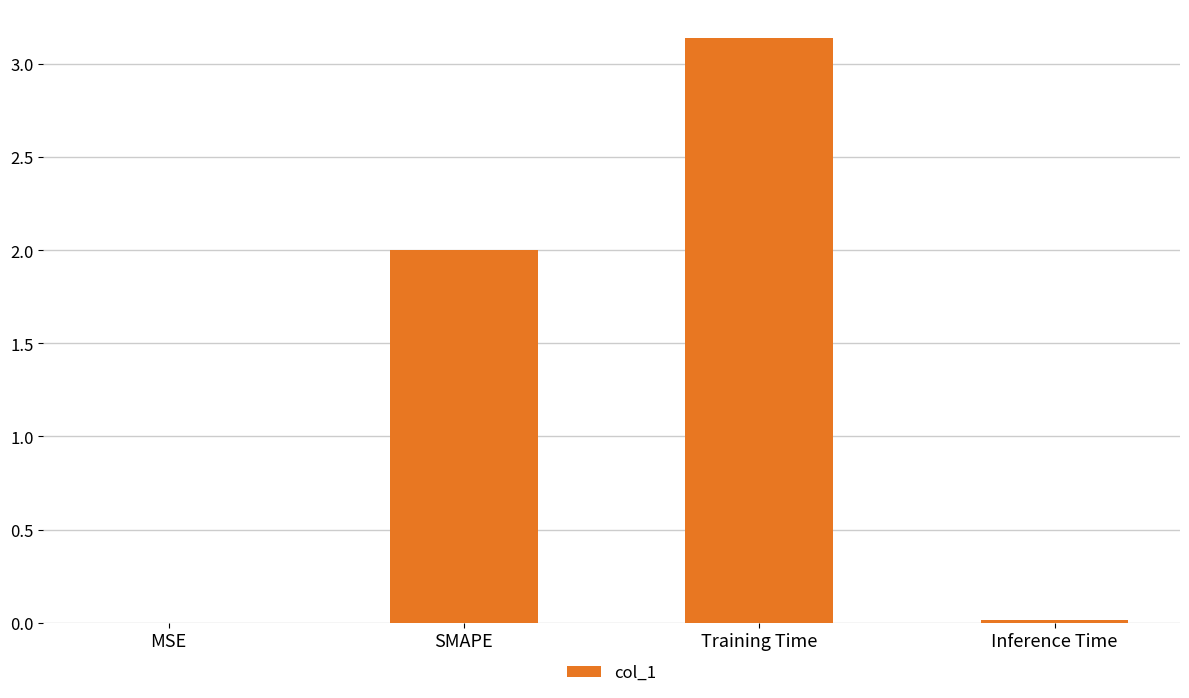

The chart shows a value of 0.0 at Inference Time. True or false?

True